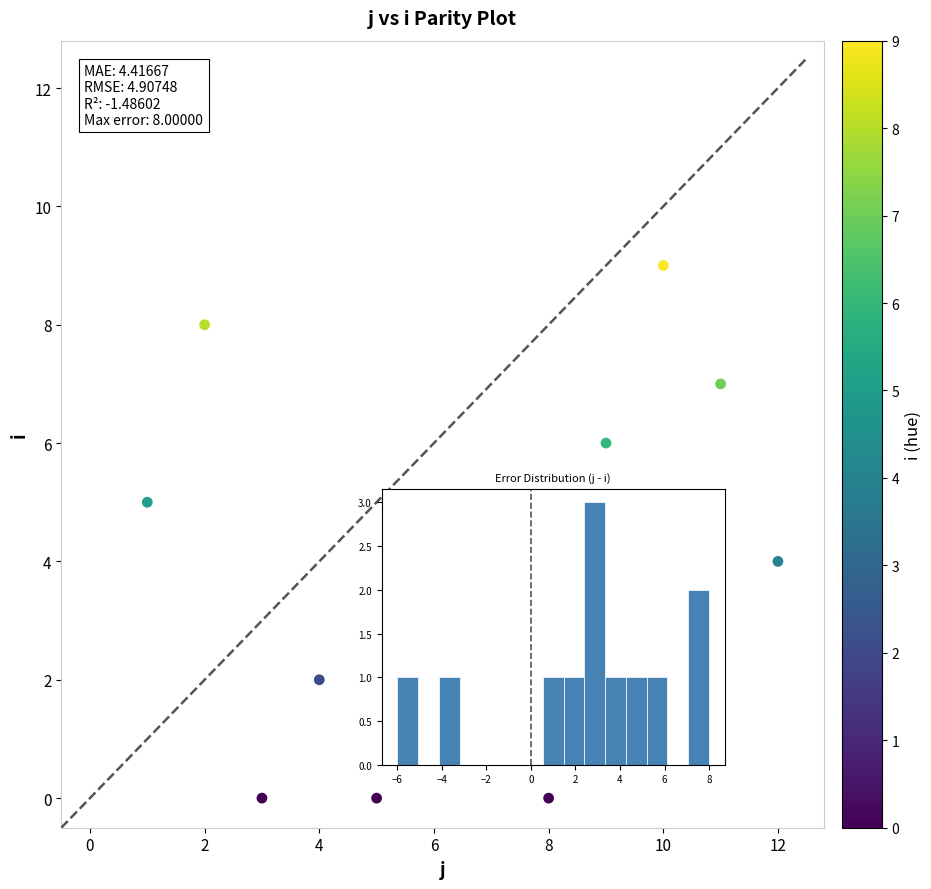

What is the average X value?

6